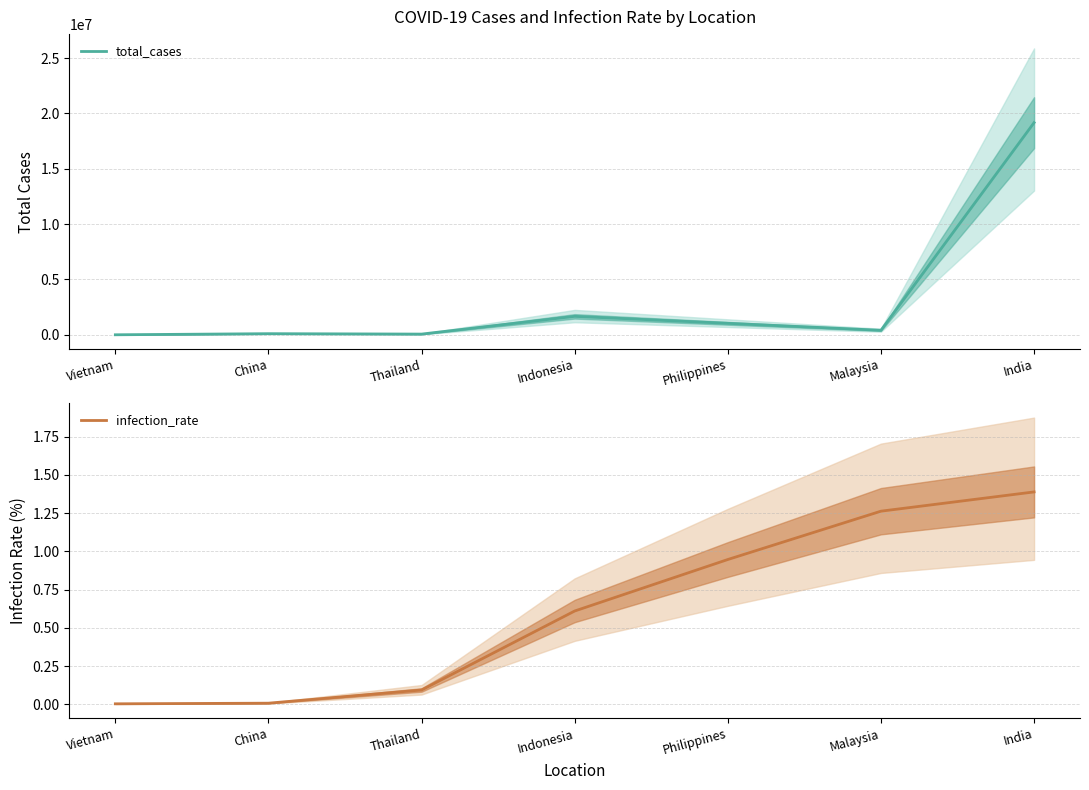

True or false: total_cases has more than 0 points higher than both neighbors.

True